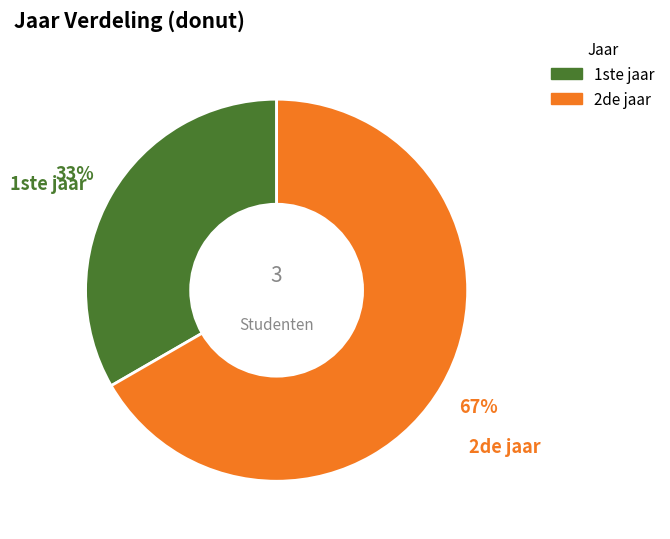

Which slice is the largest?

2de jaar